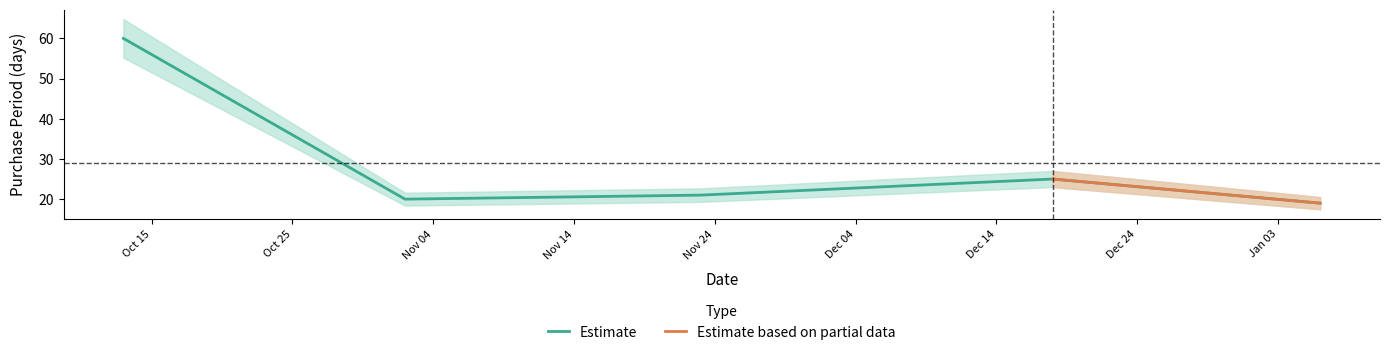

Where is the first local maximum?

2015-12-18